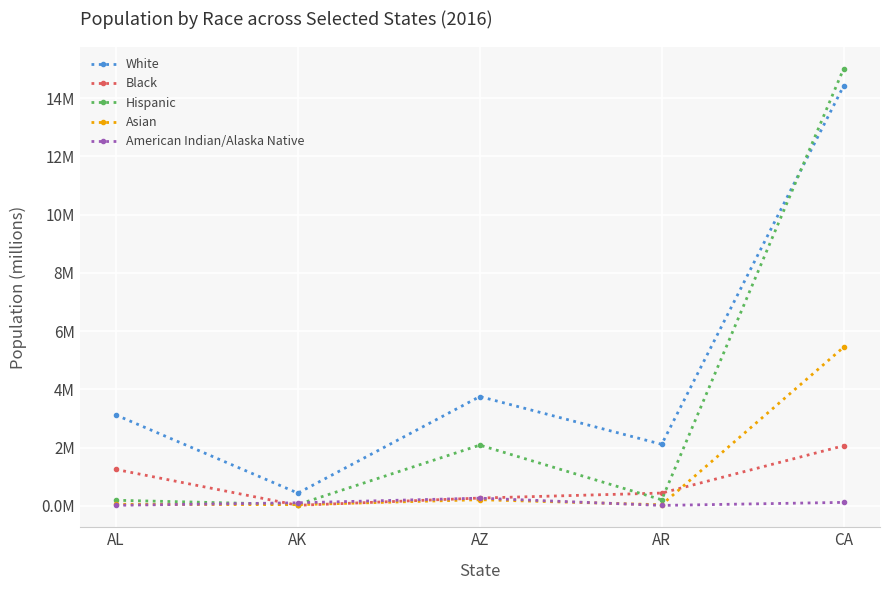

What is the difference between the White values at AL and AK?

2.7